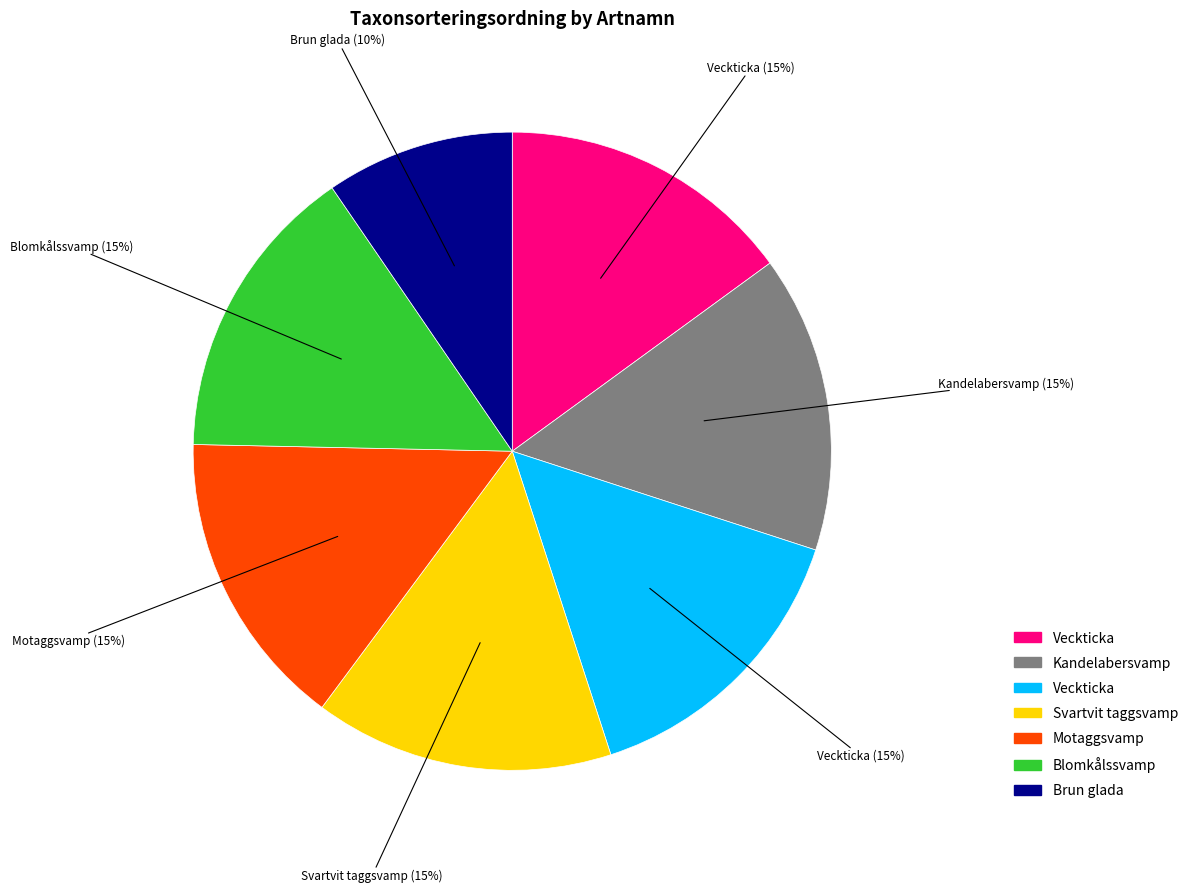

Is there a majority slice in this chart?

No